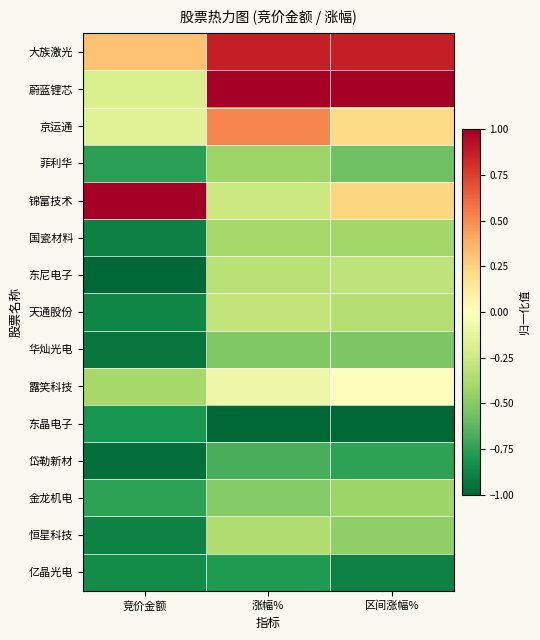

Which has a higher value, 竞价金额 or 区间涨幅%?

区间涨幅%